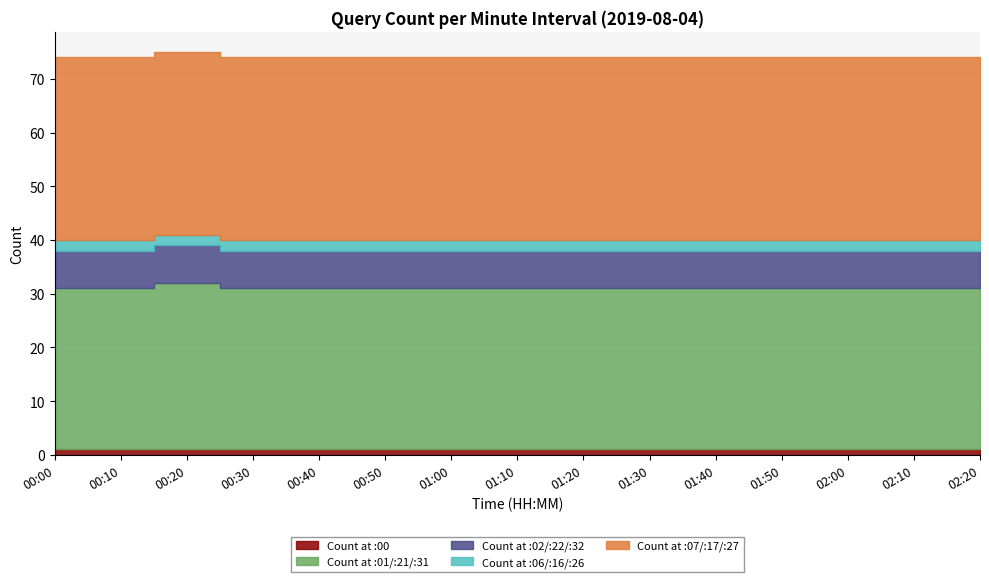

Does the chart display data point markers on the line(s)?

No